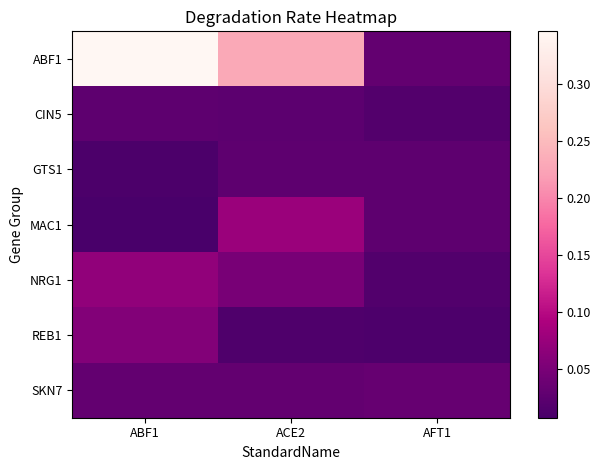

Between ACE2 and ABF1, which is larger?

ABF1